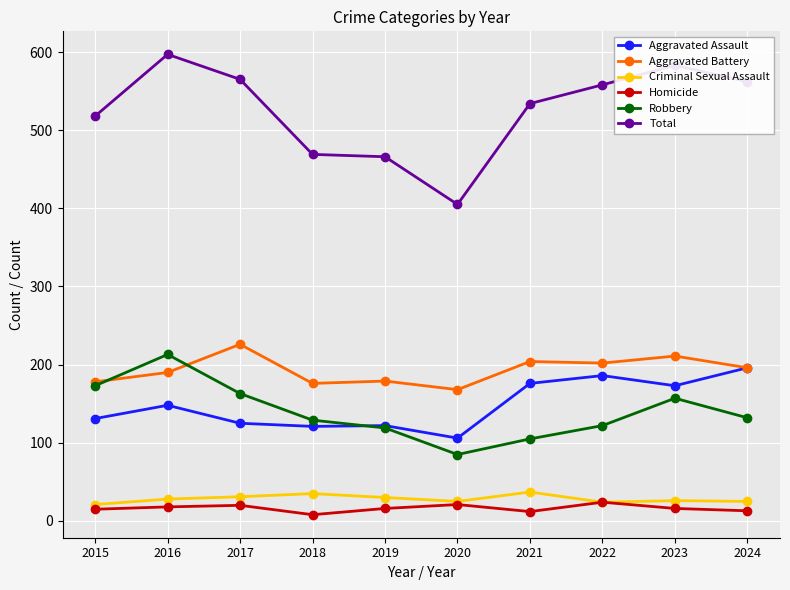

Which series has the largest total across all categories?

Total